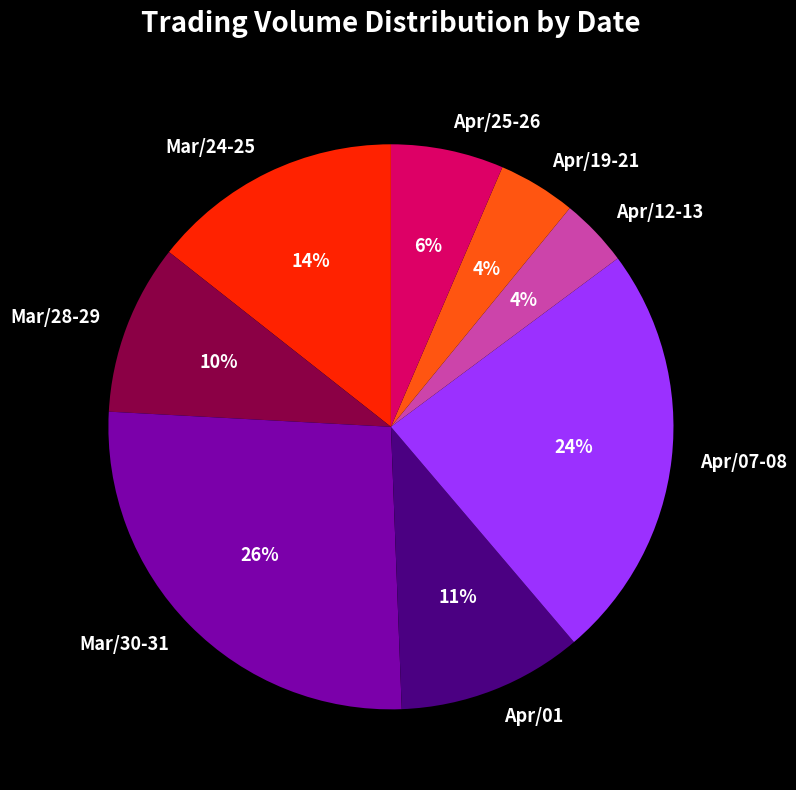

Which category has the biggest portion of the pie?

Mar/30-31